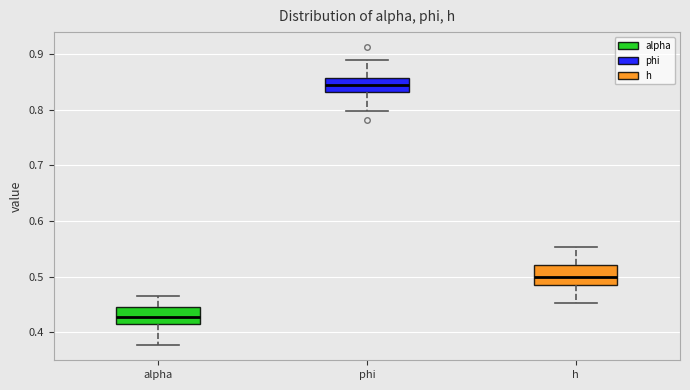

Which box's median line is the highest?

phi